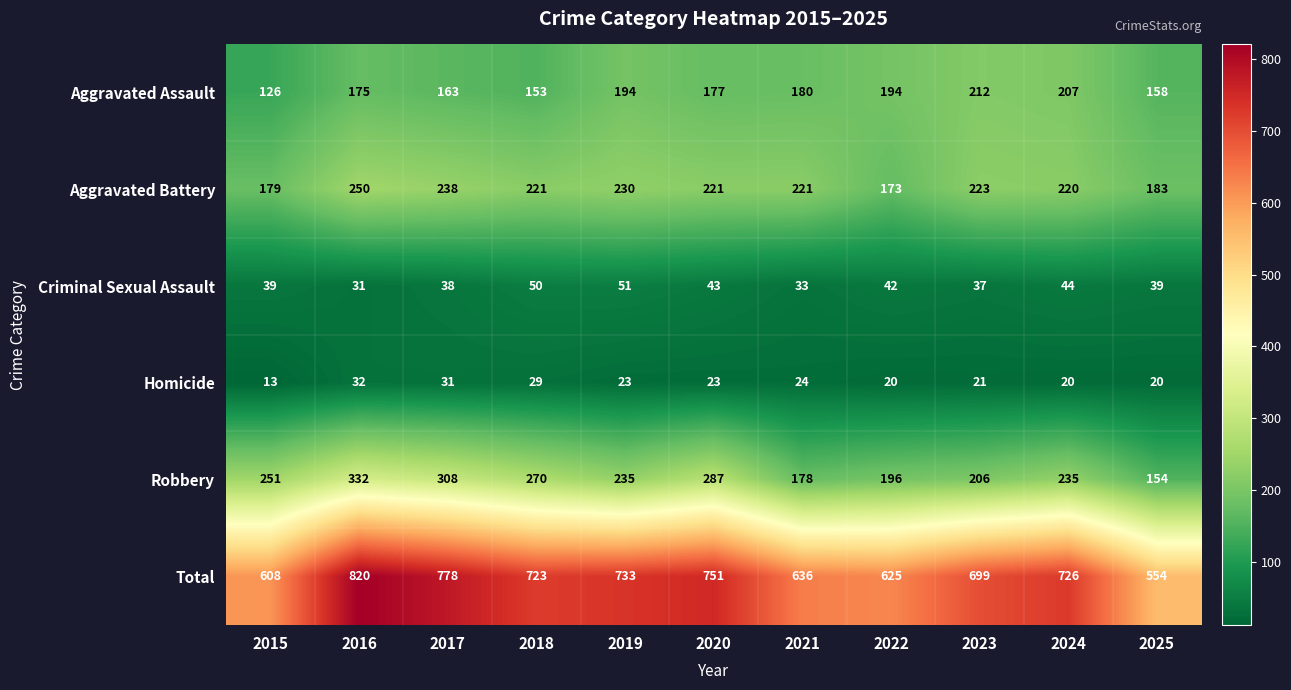

Rank the series by their maximum value, from highest to lowest.

Total, Robbery, Aggravated Battery, Aggravated Assault, Criminal Sexual Assault, Homicide